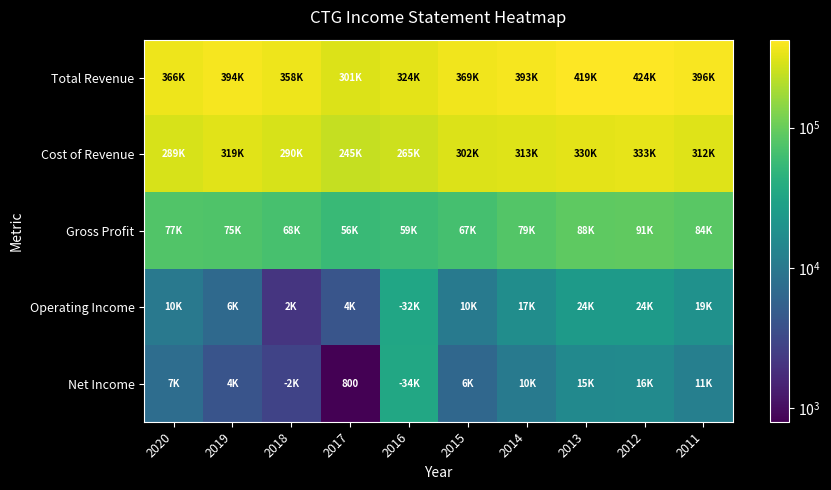

Rank the categories by Operating Income value from highest to lowest.

2016, 2013, 2012, 2011, 2014, 2015, 2020, 2019, 2017, 2018